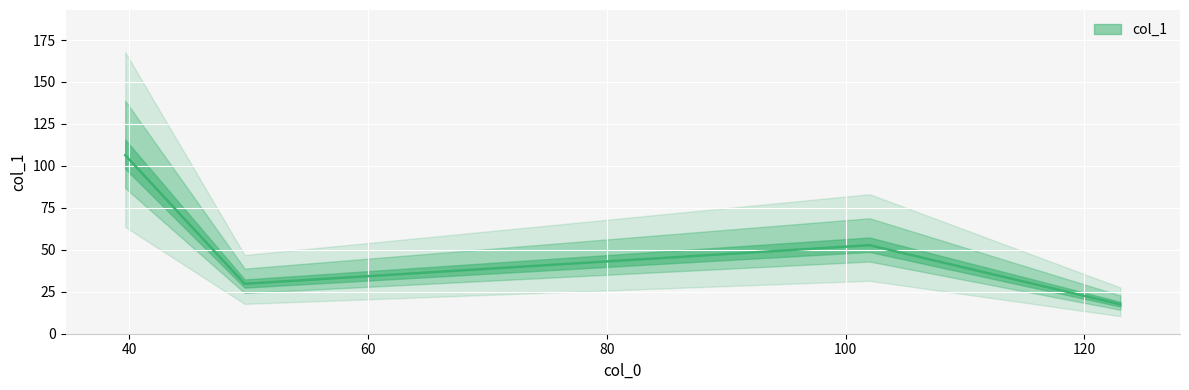

Is it true that the value at 123.0 is 26.6?

False